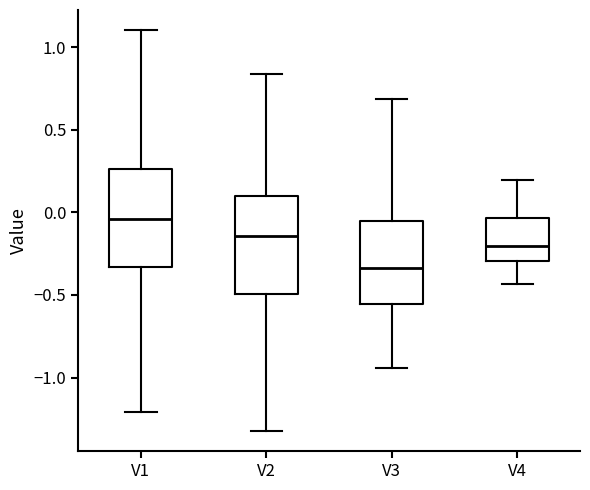

Which box's median line is the highest?

V1